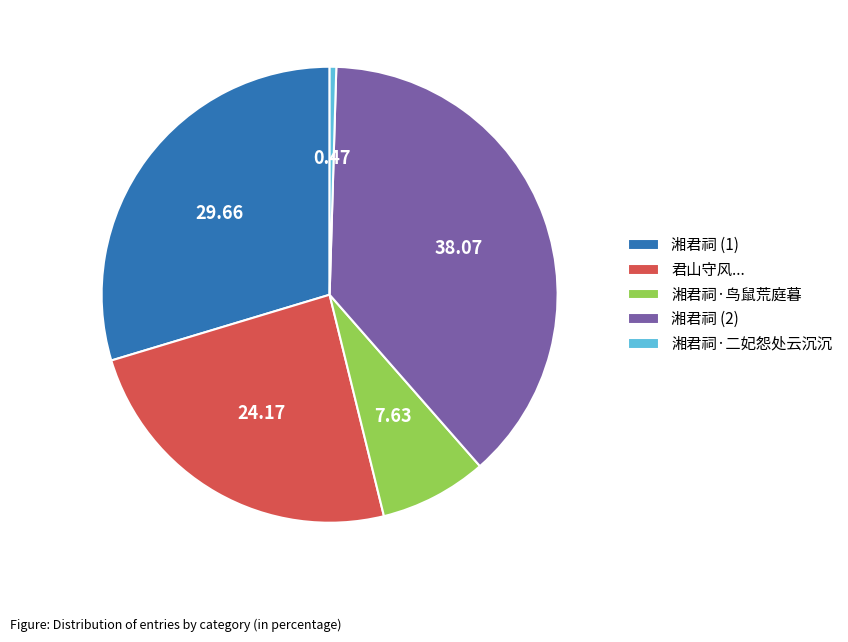

Combined, do 湘君祠·鸟鼠荒庭暮 and 湘君祠·二妃怨处云沉沉 account for over 50%?

No